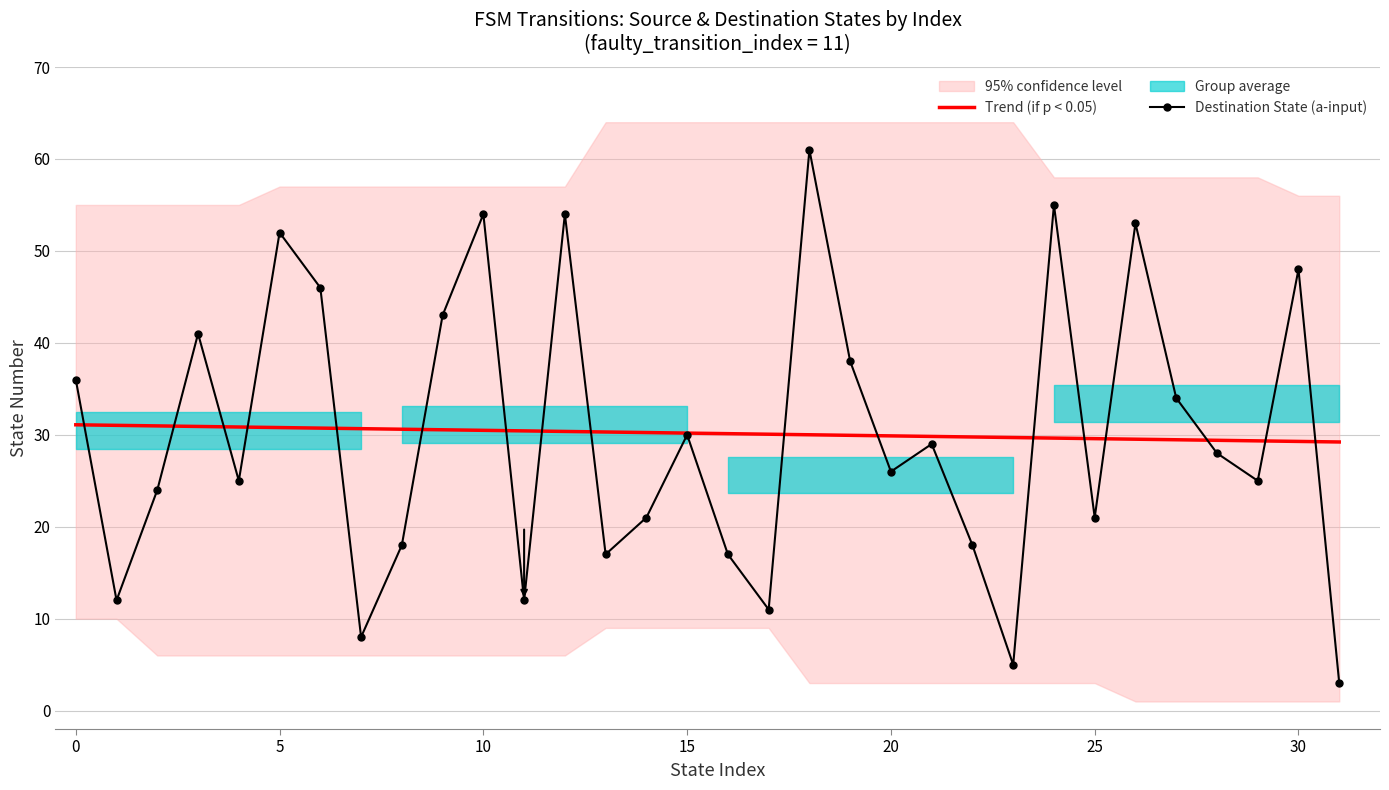

What is the difference between the second highest and minimum values in the Trend (if p < 0.05) series?

1.8